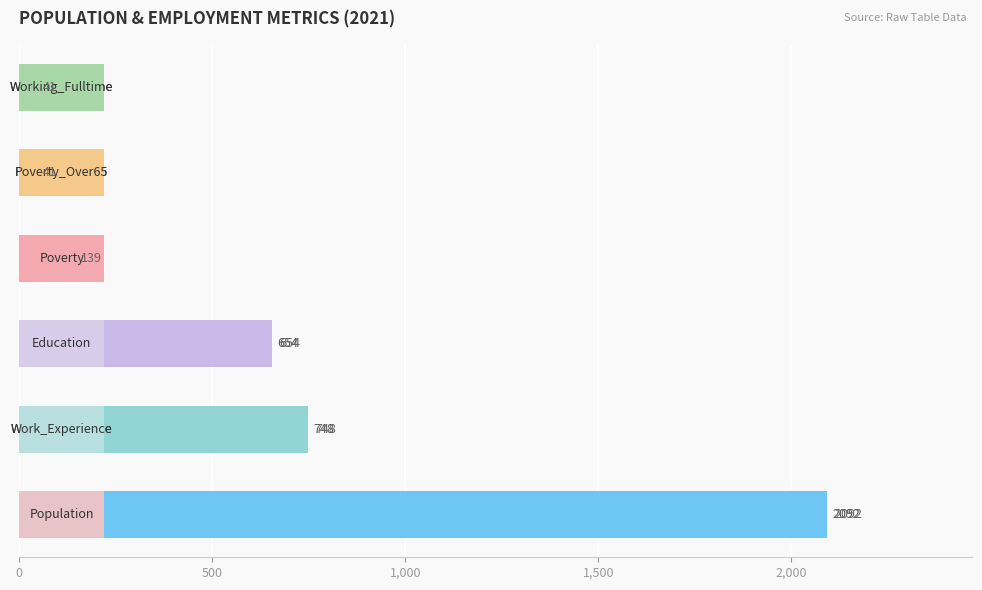

What is the average value of the Working_Fulltime series?

31